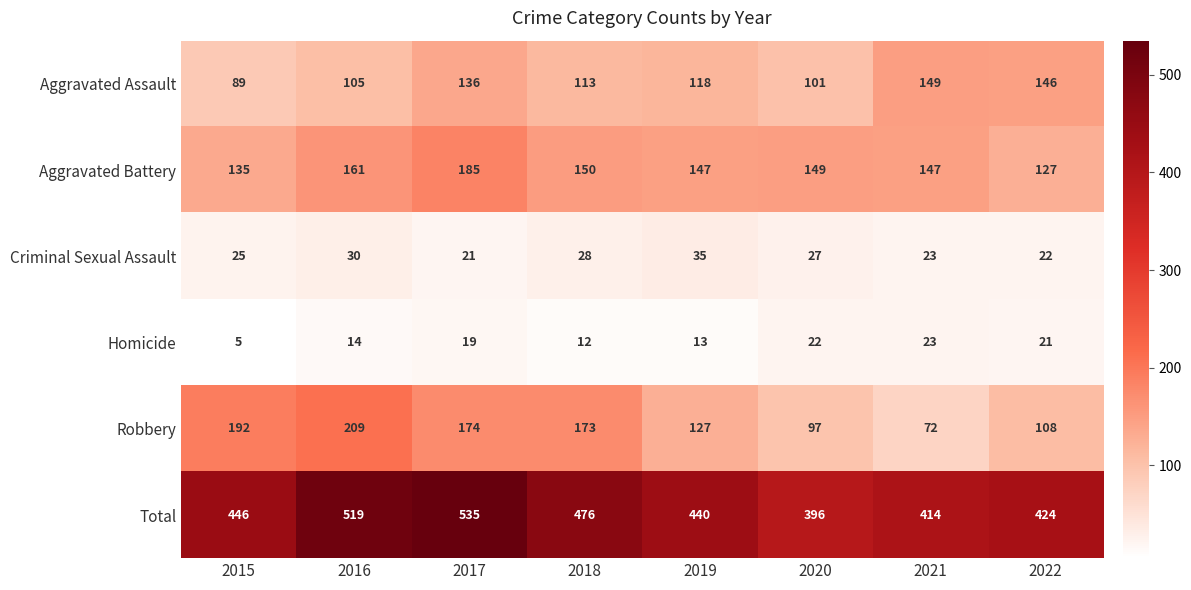

How many data points does each series have?

8